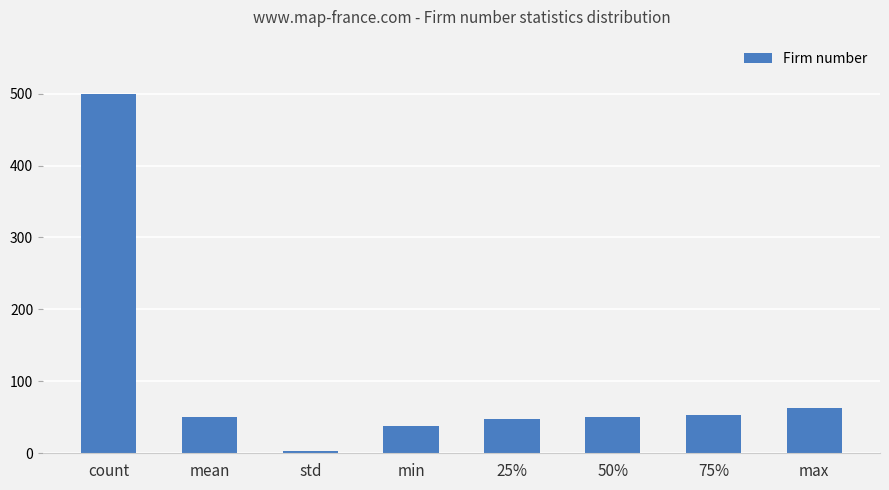

The value at min is 38.0. True or false?

True